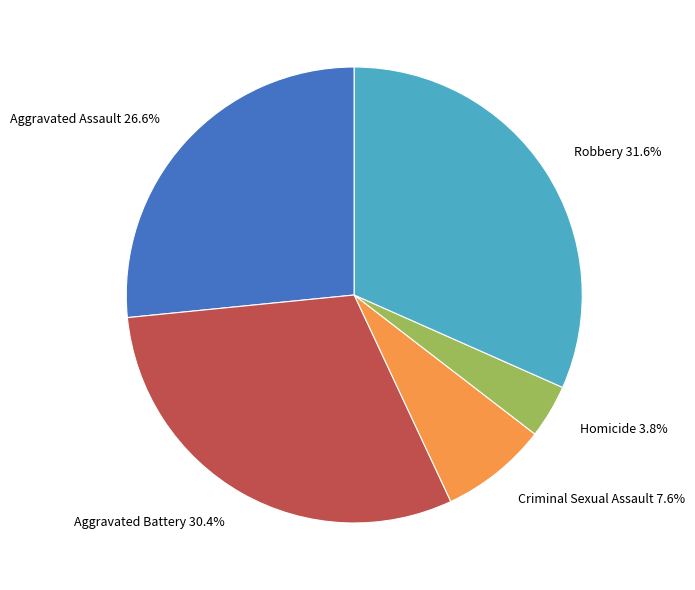

What portion of the pie excludes Robbery?

68.4%